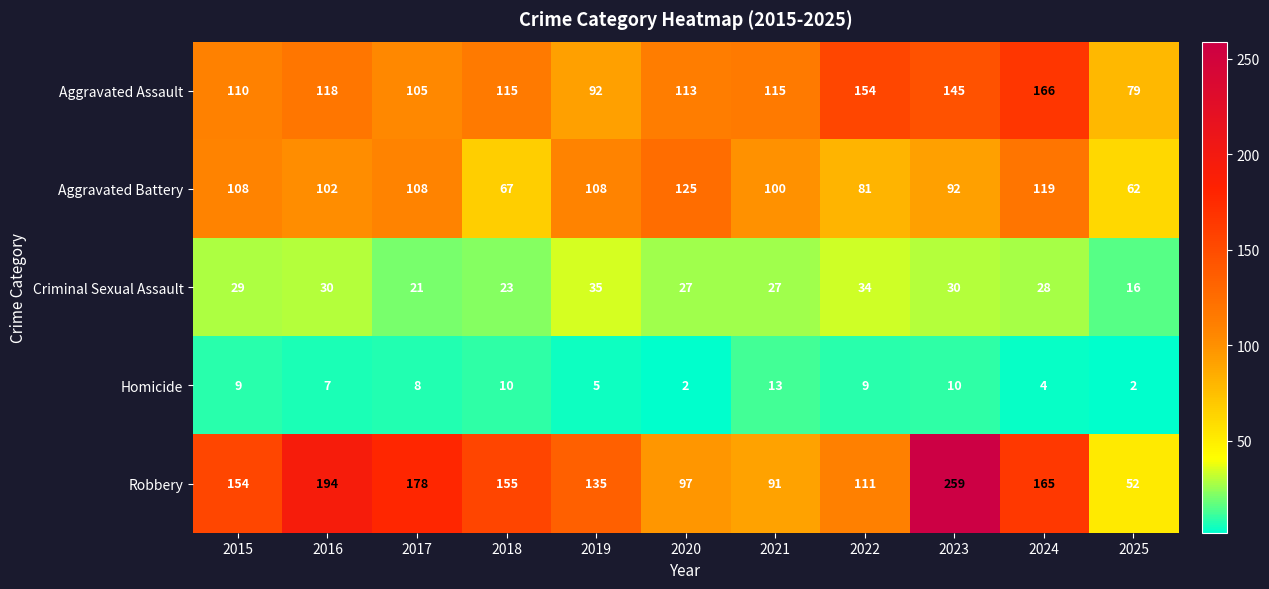

Is it true that Homicide equals 1 at 2024?

False